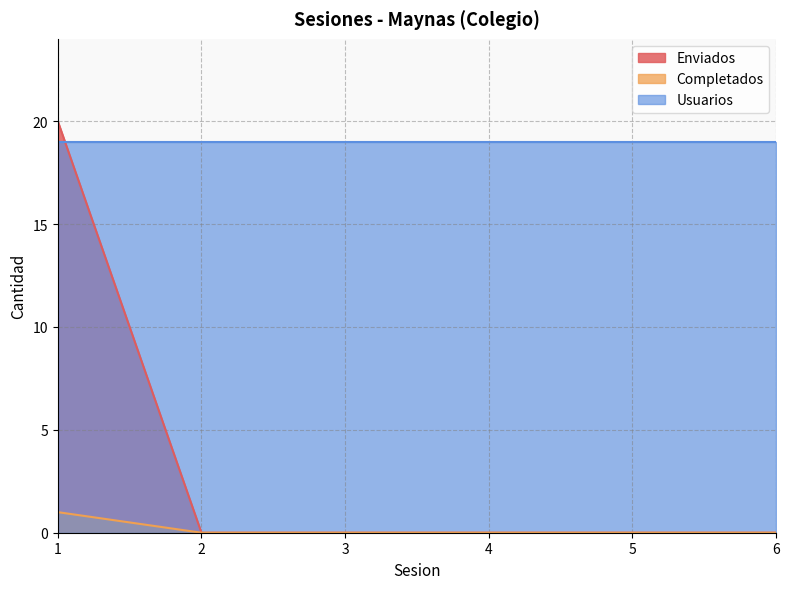

True or false: Completados has a value of 1 at 4.

False